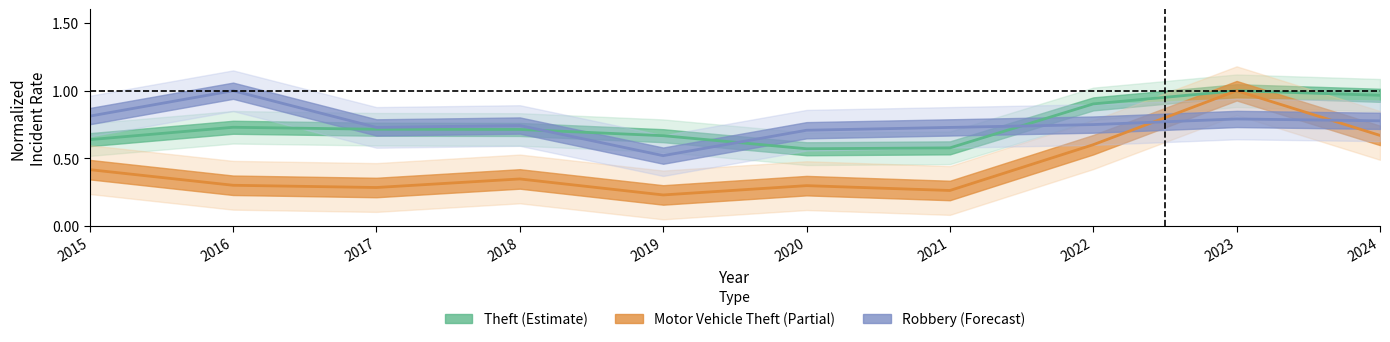

What are all the series names shown in the legend?

Theft (Estimate), Motor Vehicle Theft (Partial), Robbery (Forecast)